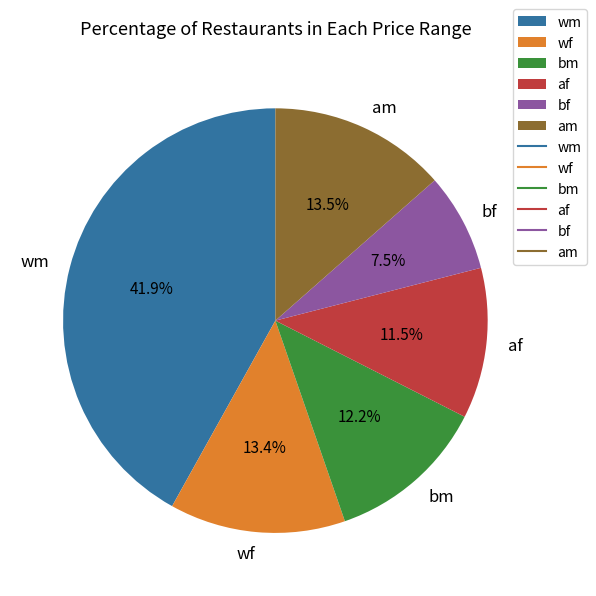

How much of the chart is everything except bf?

92.5%